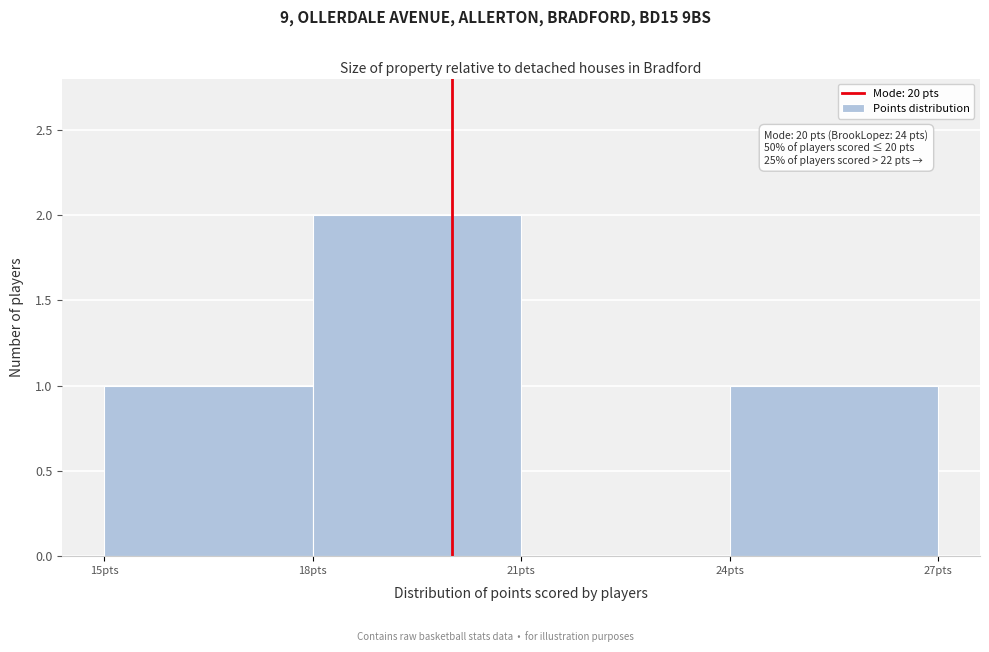

Over which range of the x-axis is the bar tallest?

18 to 21